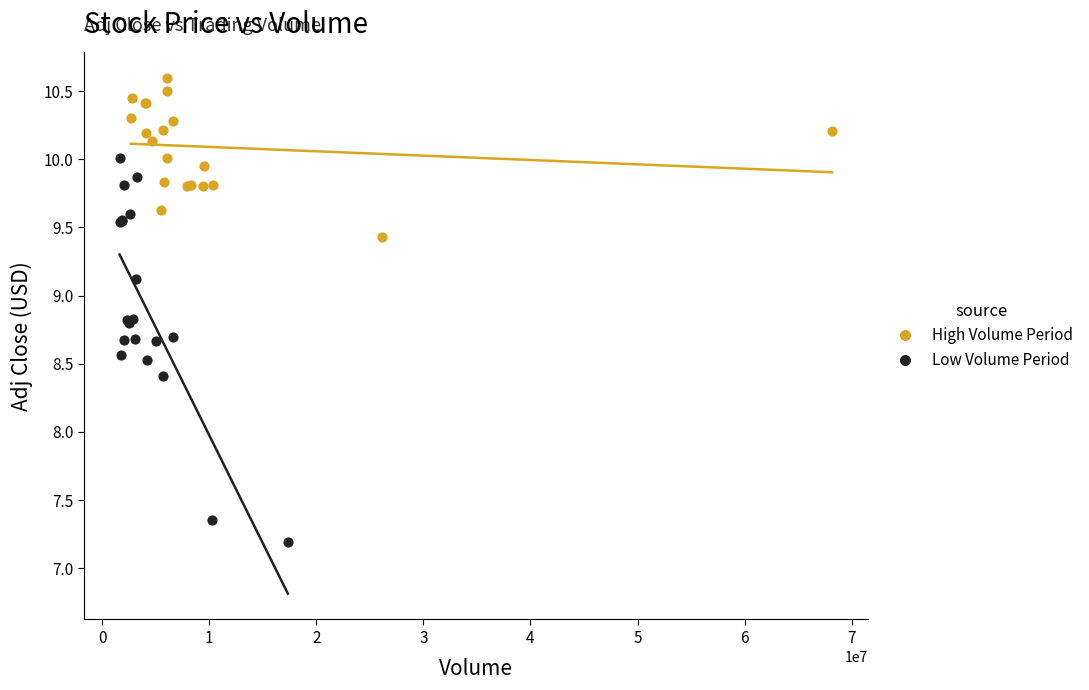

Which series reaches the maximum Y coordinate?

High Volume Period